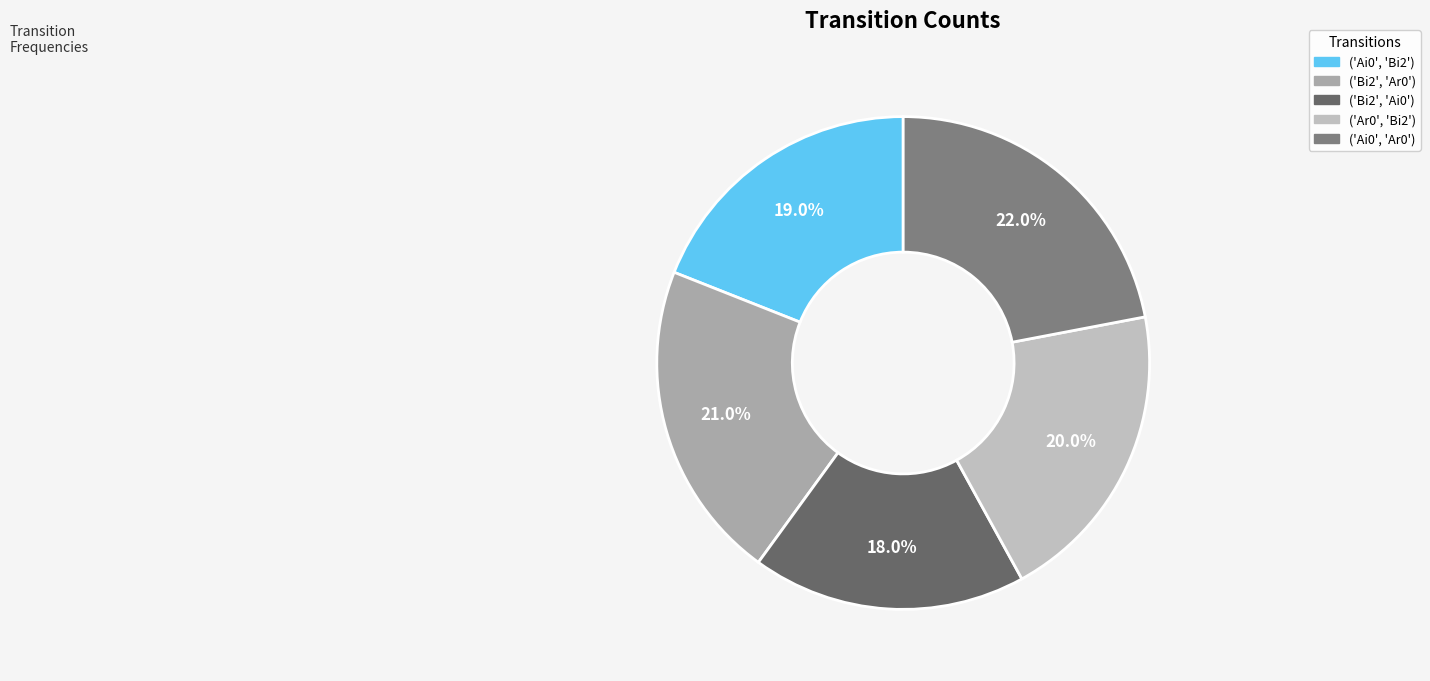

What percentage is the ('Ai0', 'Ar0') slice, to the nearest percent?

22%